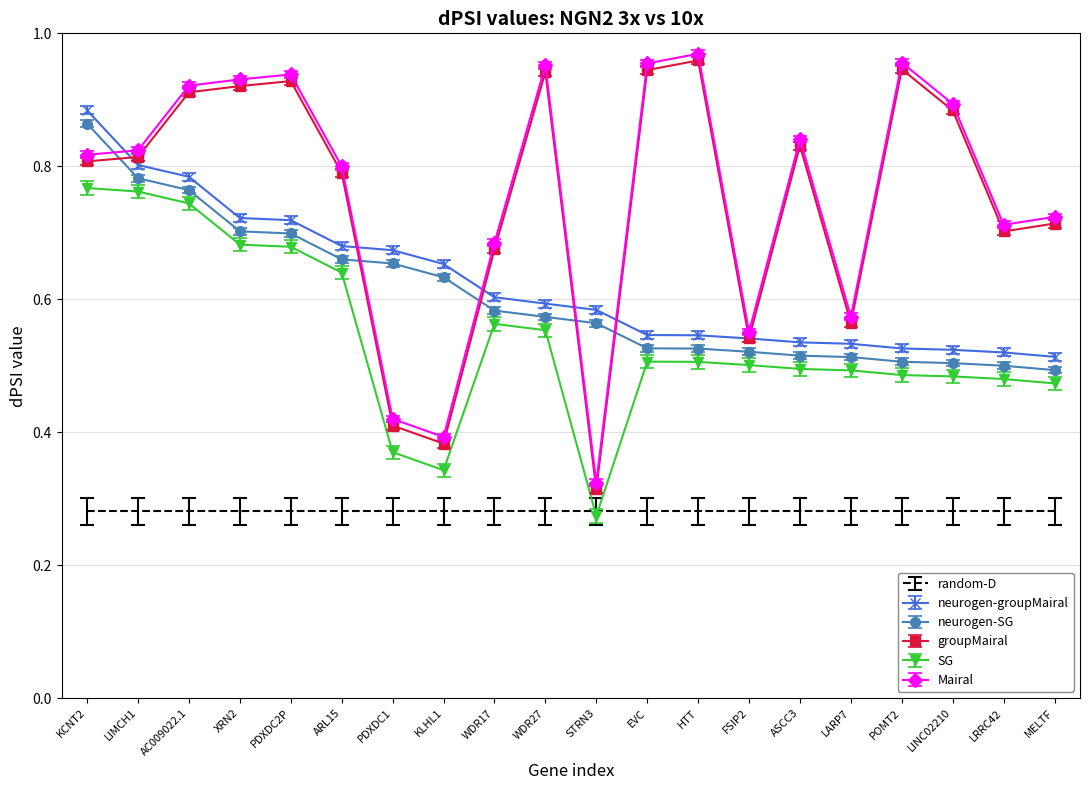

What are all the series names shown in the legend?

random-D, neurogen-groupMairal, neurogen-SG, groupMairal, SG, Mairal